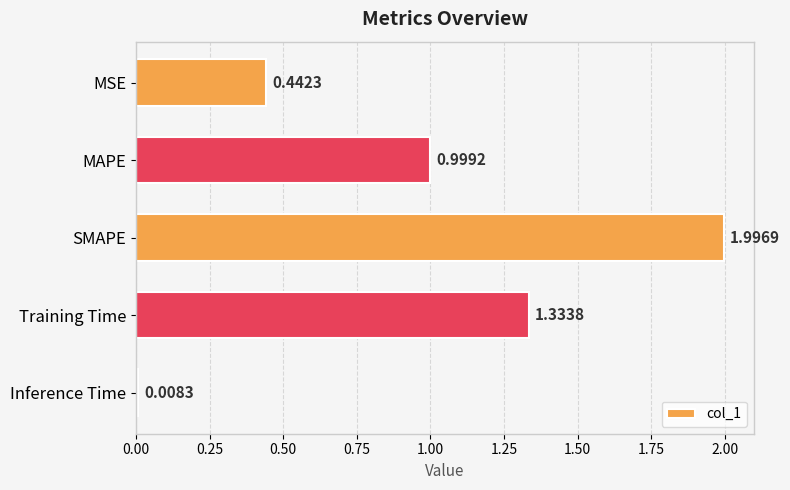

Between Inference Time and MAPE, which is larger?

MAPE